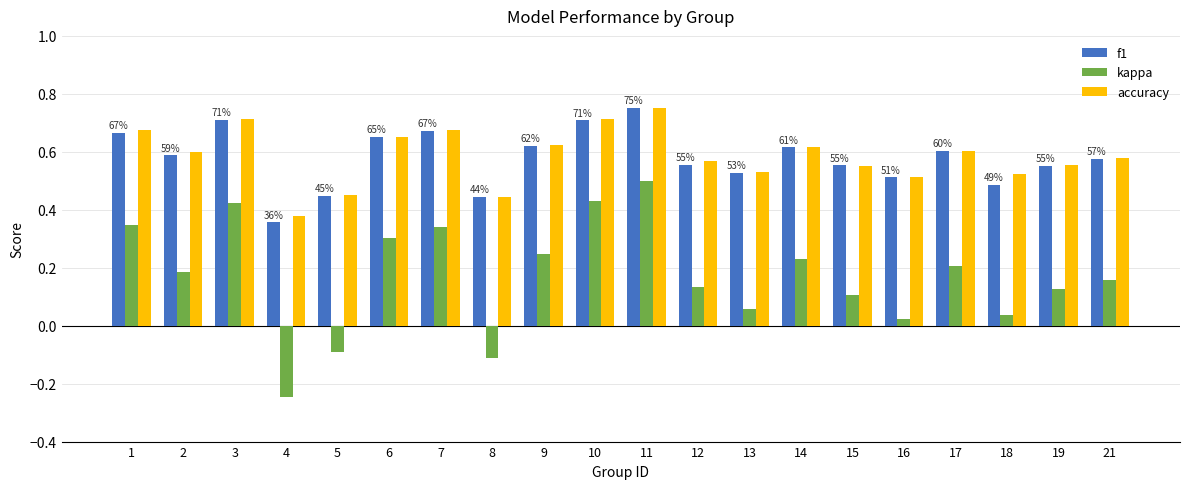

Is the value of kappa at 17 greater than the value of f1 at 15?

No